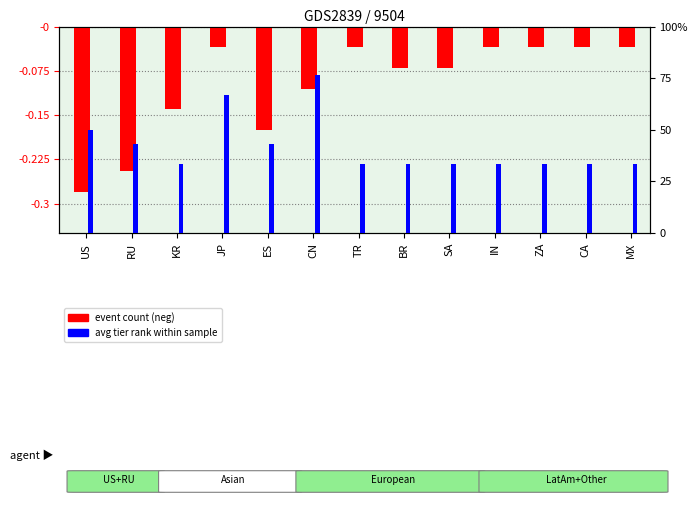

What is the sum of the avg tier rank values at KR and SA?

66.7